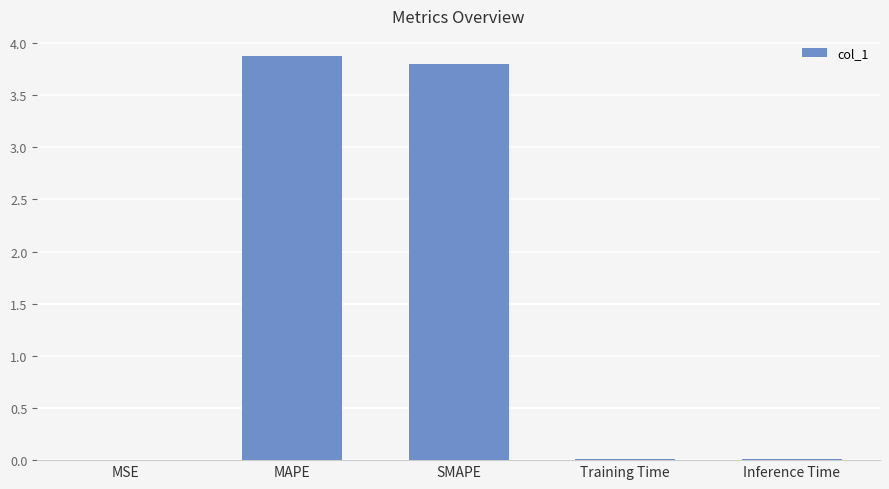

Is it true that the value at MSE is 0.0?

True